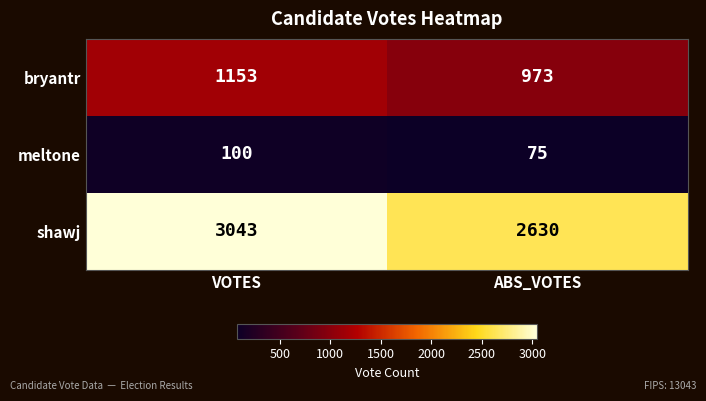

Where is meltone nearest to the value 87?

ABS_VOTES